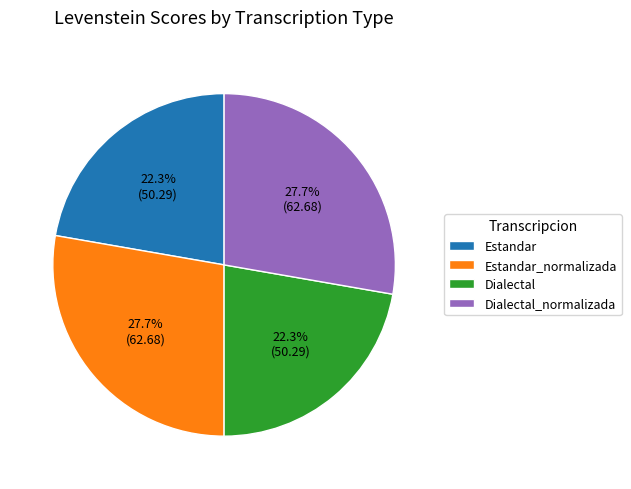

Between Dialectal_normalizada and Estandar, which is larger?

Dialectal_normalizada